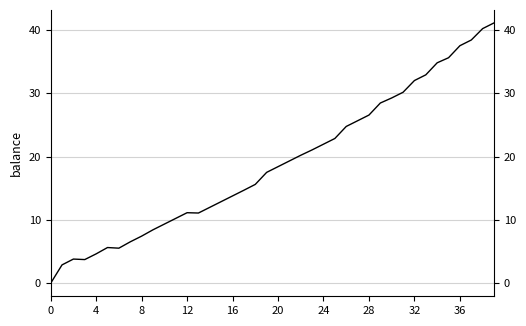

True or false: the data shows -0.0 at 0.

True